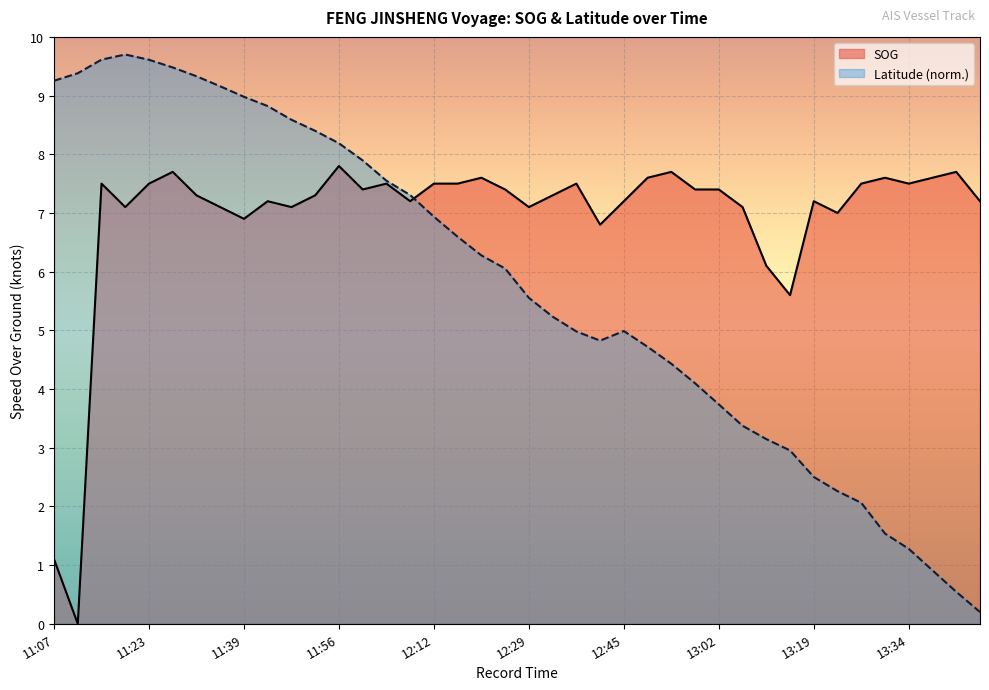

Reading right to left, list all the values displayed in this chart.

SOG: 7.2	7.7	7.6	7.5	7.6	7.5	7.0	7.2	5.6	6.1	7.1	7.4	7.4	7.7	7.6	7.2	6.8	7.5	7.3	7.1	7.4	7.6	7.5	7.5	7.2	7.5	7.4	7.8	7.3	7.1	7.2	6.9	7.1	7.3	7.7	7.5	7.1	7.5	0.0	1.1
Latitude: 0.2	0.5	0.9	1.3	1.5	2.1	2.3	2.5	3.0	3.1	3.4	3.7	4.1	4.4	4.7	5.0	4.8	5.0	5.2	5.6	6.1	6.3	6.6	6.9	7.3	7.5	7.9	8.2	8.4	8.6	8.8	9.0	9.2	9.3	9.5	9.6	9.7	9.6	9.4	9.3